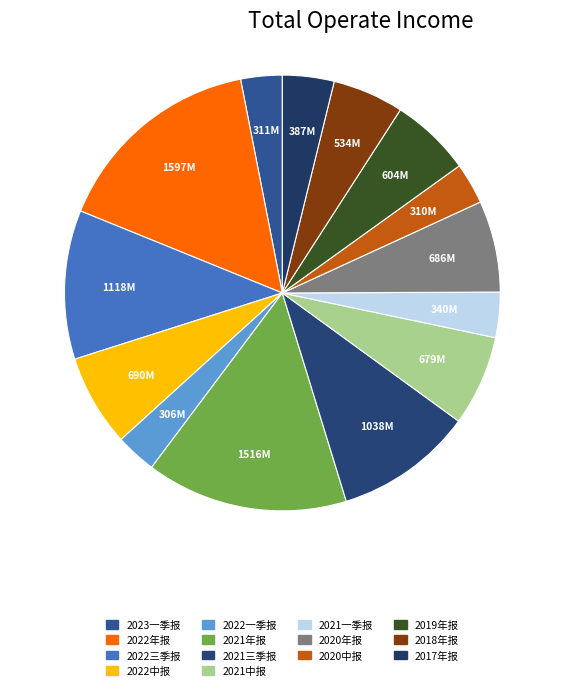

What percentage is the 2022三季报 slice, to the nearest percent?

11%